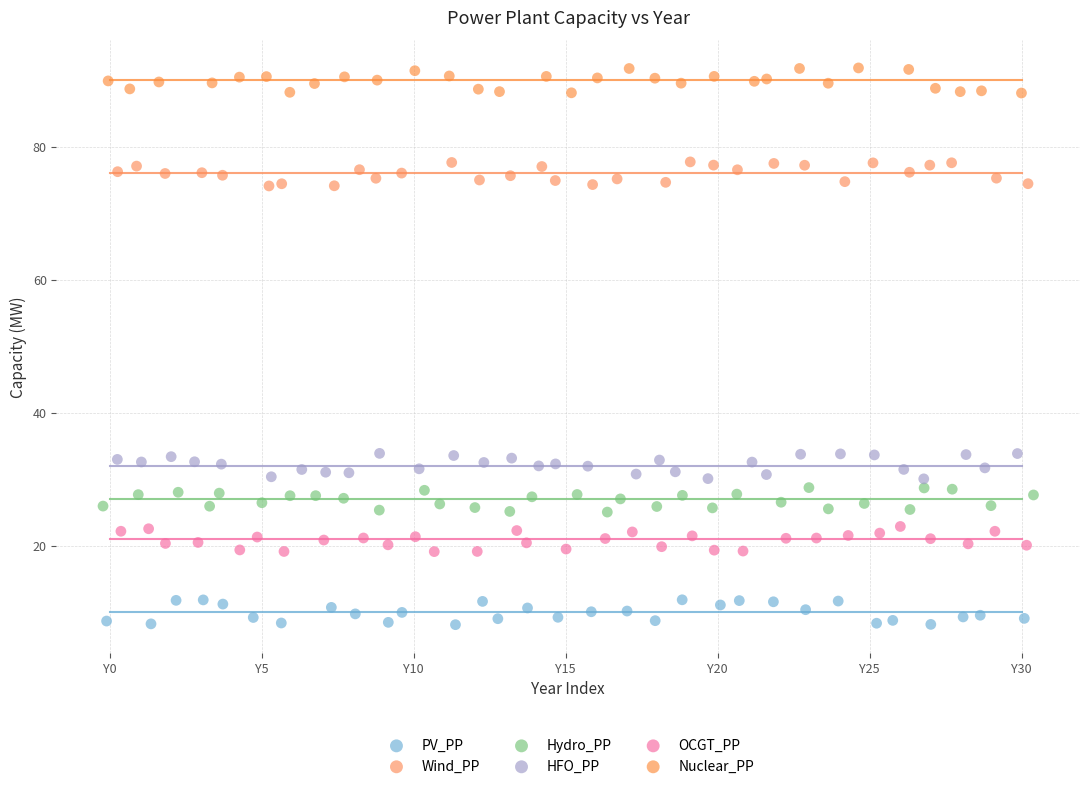

Which series contains the lowest Y value?

PV_PP